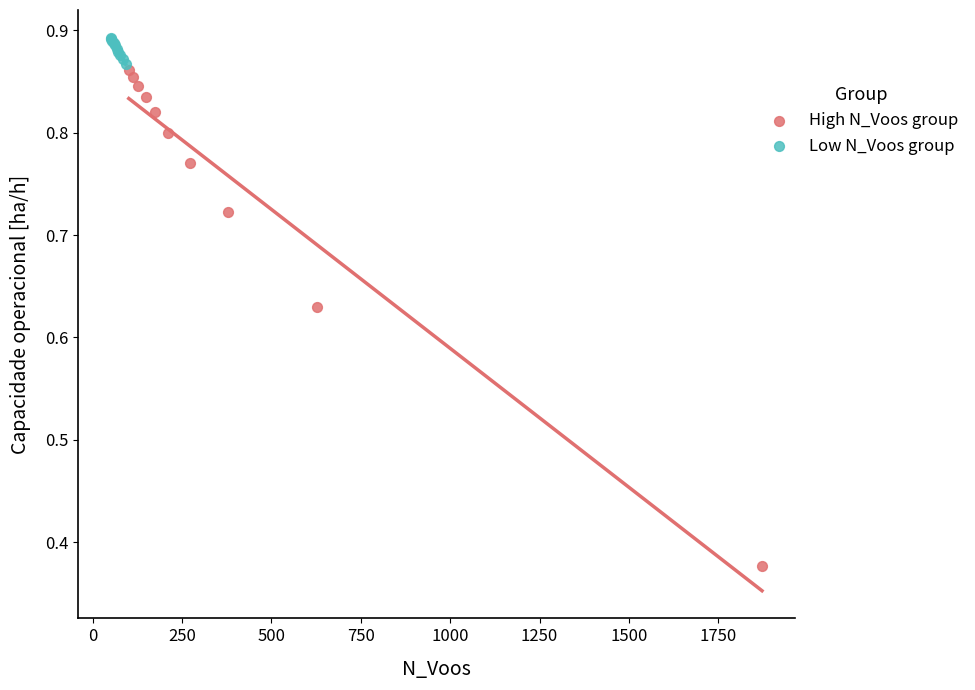

Which series contains the lowest Y value?

High N_Voos group